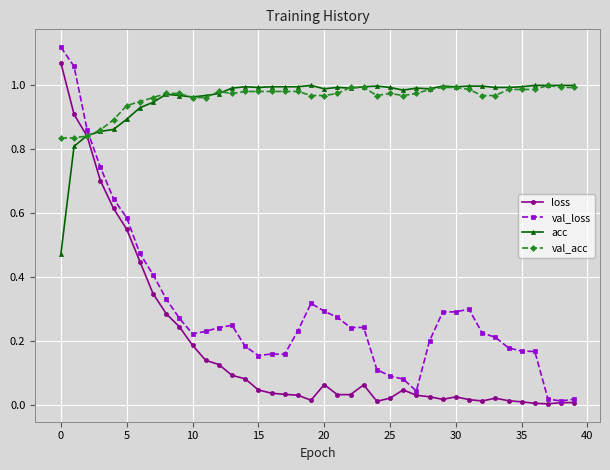

Which series has the widest spread of values?

val_loss